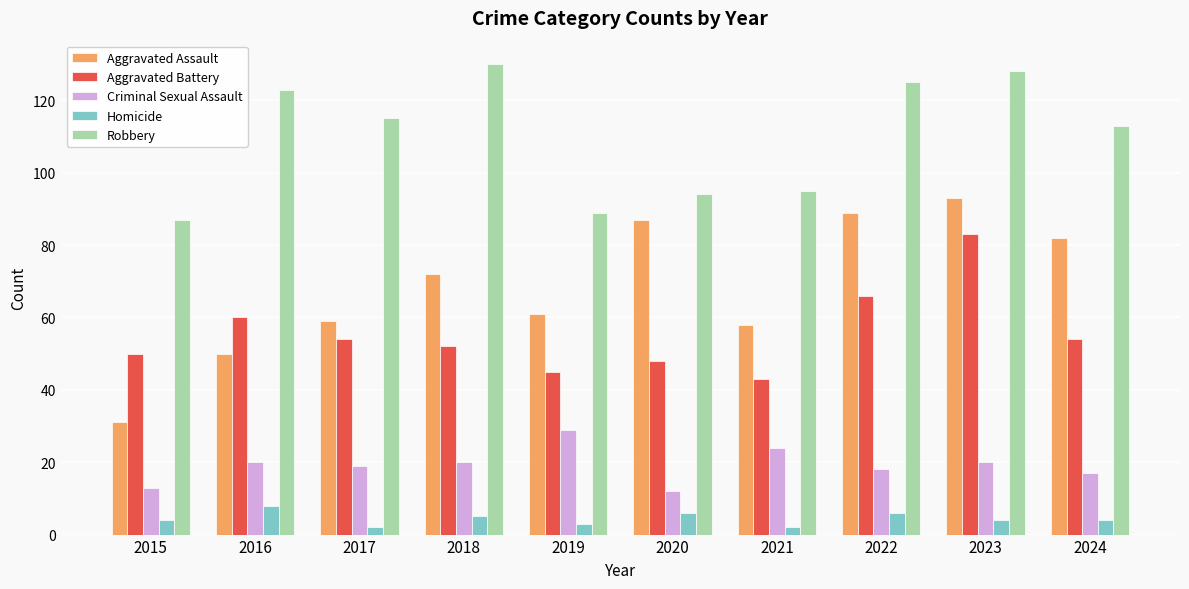

Which series changed the most between 2017 and 2021?

Robbery